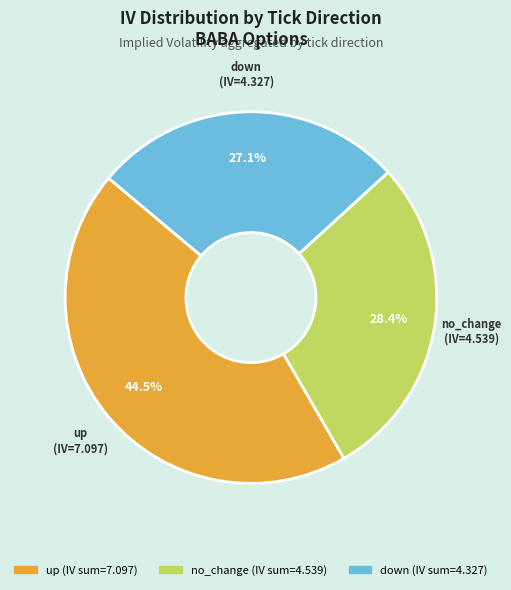

What percentage do down and up together represent?

71.6%